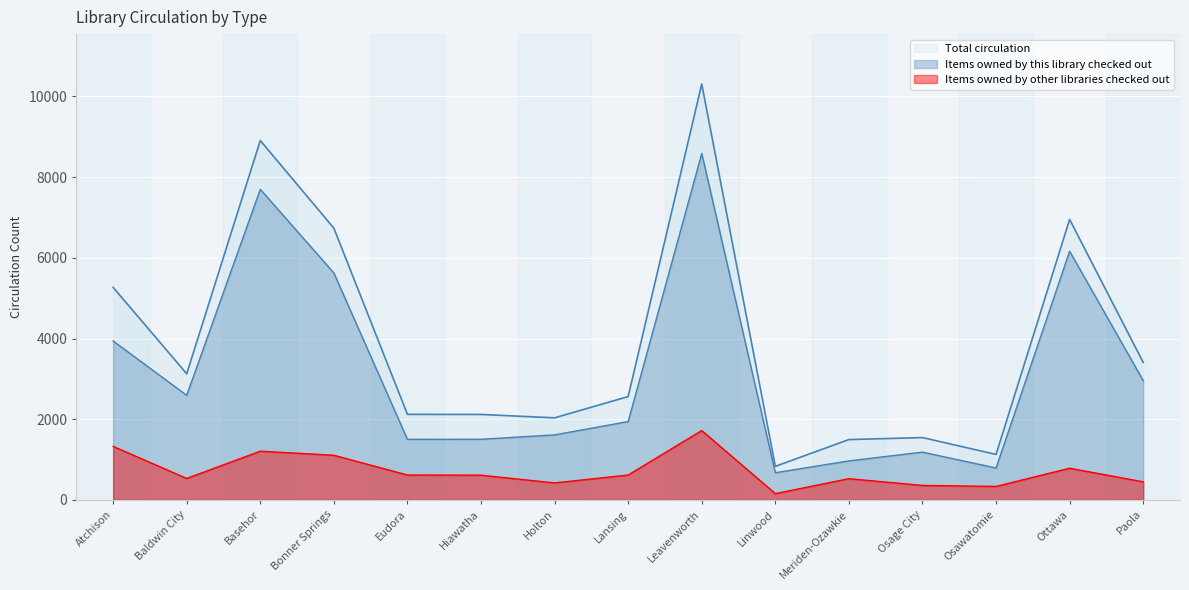

Rank the series by their average value, from highest to lowest.

Total circulation, Items owned by this library checked out, Items owned by other libraries checked out